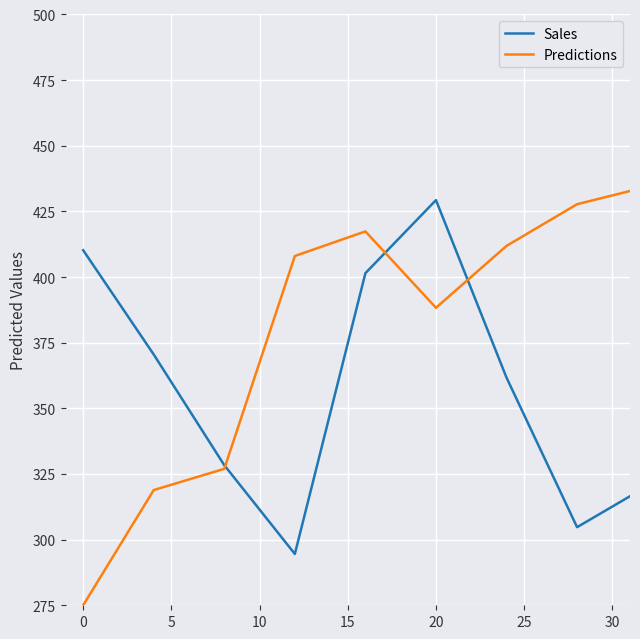

In Sales, how many points are higher than both neighbors (excluding endpoints)?

1